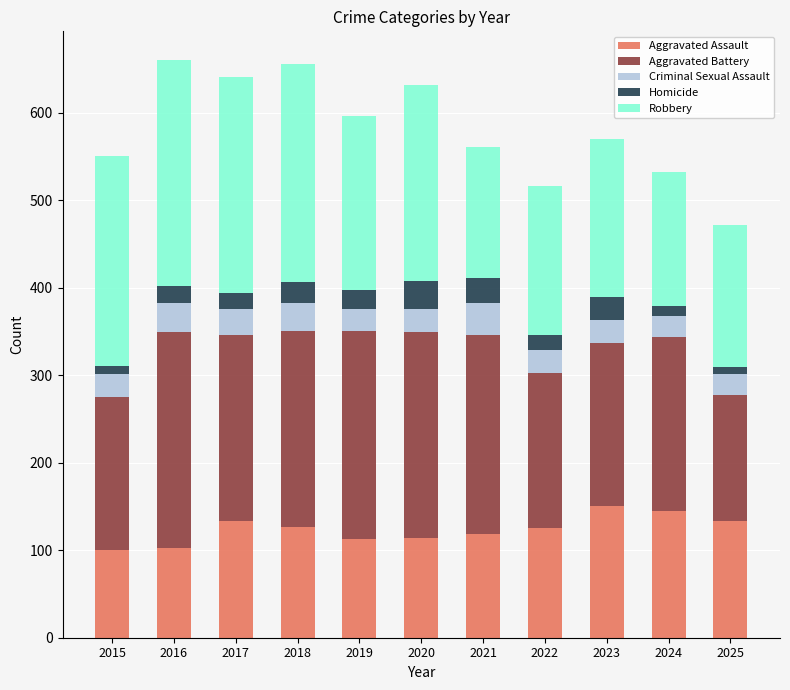

What is the maximum value for Aggravated Assault?

150